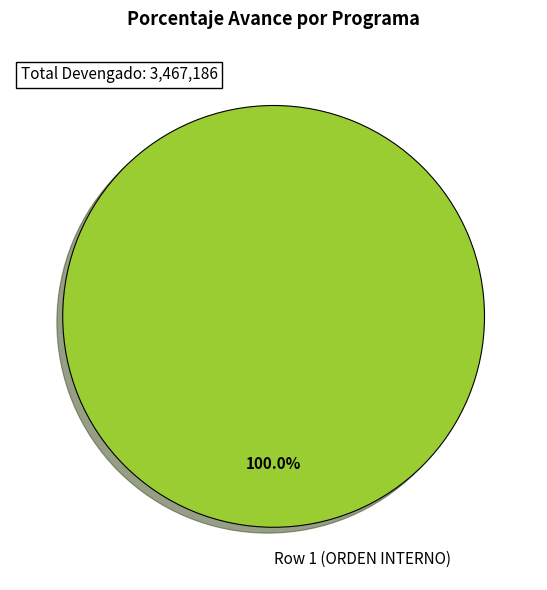

Rank the categories by value from lowest to highest.

Row 1 (ORDEN INTERNO)